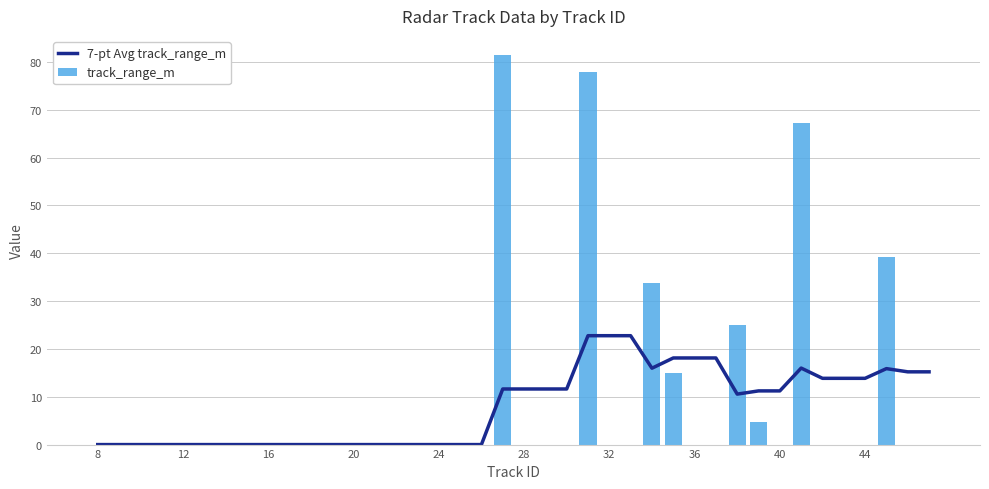

Which category has the lowest value across all series?

8